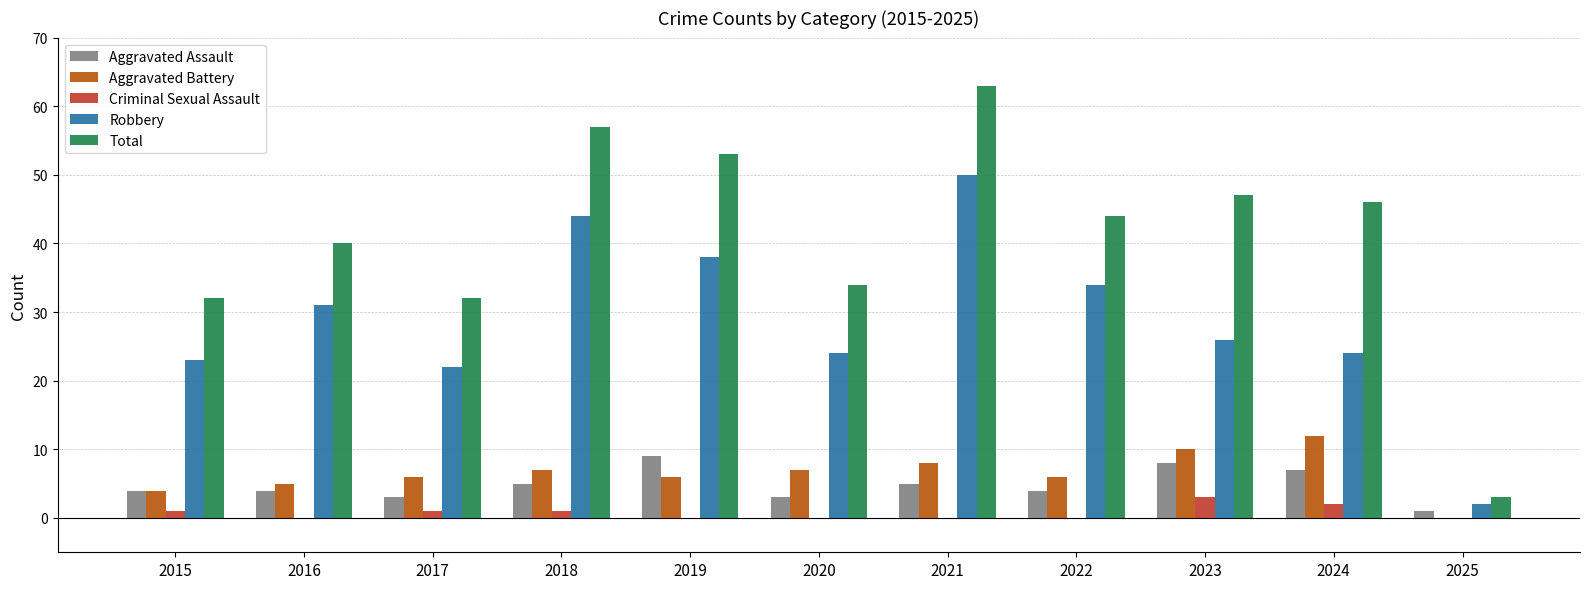

Which category has the highest value across all series?

2021